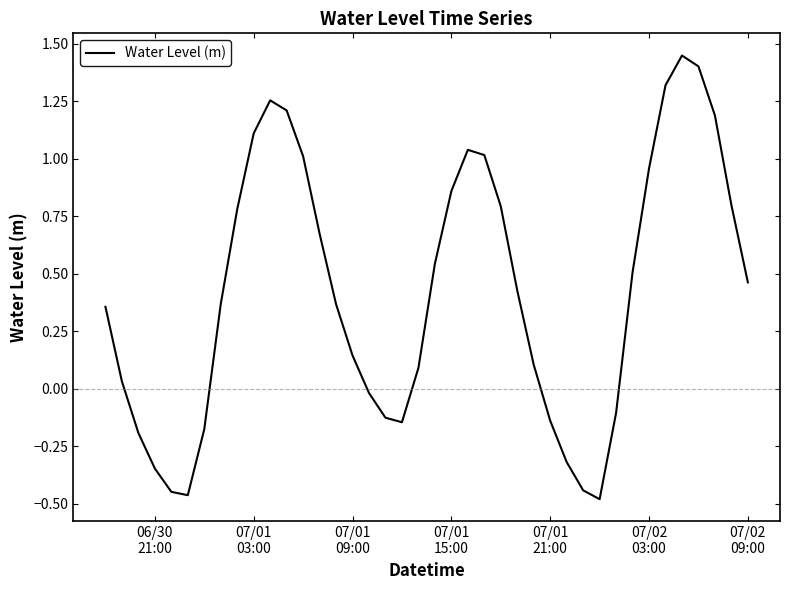

What is the difference between the maximum and minimum values?

1.9